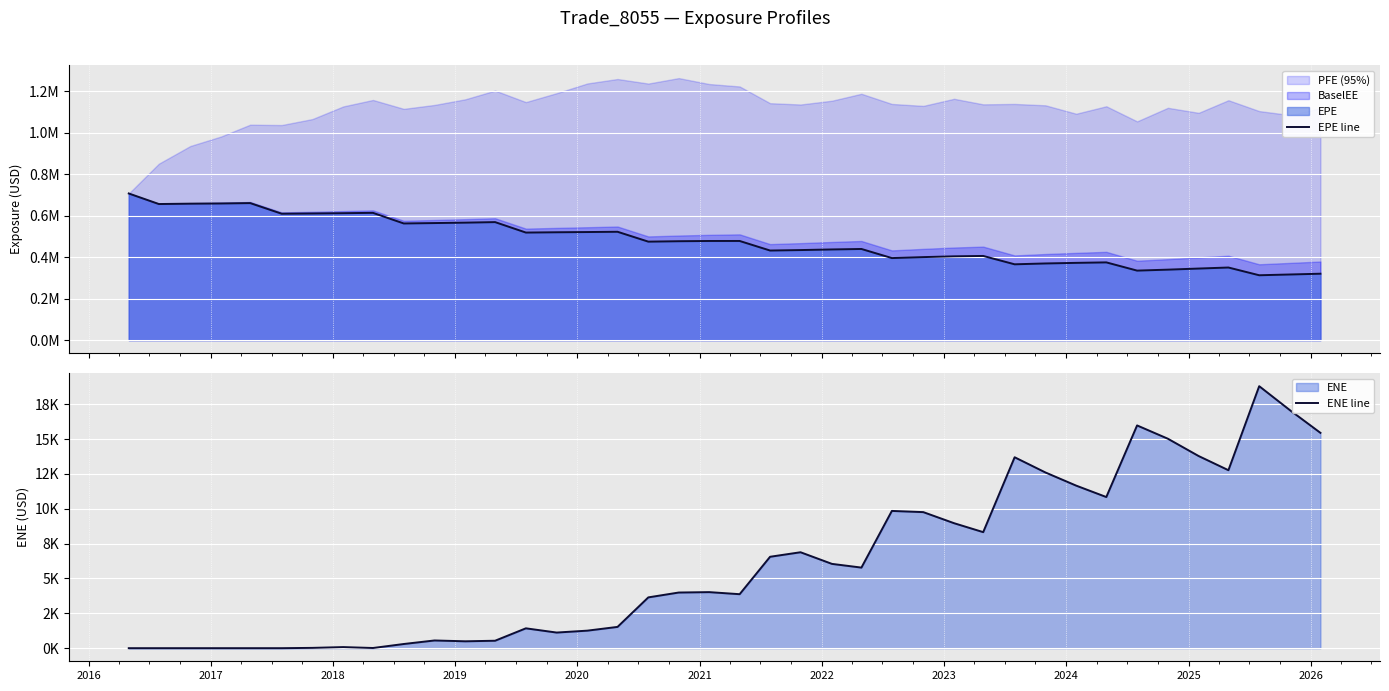

Reading left to right, list all the values displayed in this chart.

EPE line: 706527.0	655625.0	657405.0	658363.0	660173.0	608975.0	610113.0	611517.0	613118.0	562039.0	563943.0	565974.0	568563.0	518182.0	519614.0	520686.0	522007.0	474437.0	476468.0	477612.0	477694.0	431609.0	433836.0	436834.0	439114.0	395297.0	399896.0	403678.0	405539.0	365259.0	369332.0	372179.0	374513.0	334895.0	339506.0	344802.0	349775.0	312502.0	316205.0	319911.0
ENE line: 0.0	0.0	0.0	0.0	0.0	0.0	21.8	78.3	12.8	299.8	553.7	493.5	534.2	1424.8	1121.0	1258.1	1526.8	3644.4	3993.0	4021.8	3873.1	6558.6	6882.9	6047.4	5782.1	9847.6	9761.8	8966.5	8325.8	13697.8	12607.1	11662.2	10844.2	15981.8	15027.8	13785.5	12769.1	18797.9	17072.7	15449.4